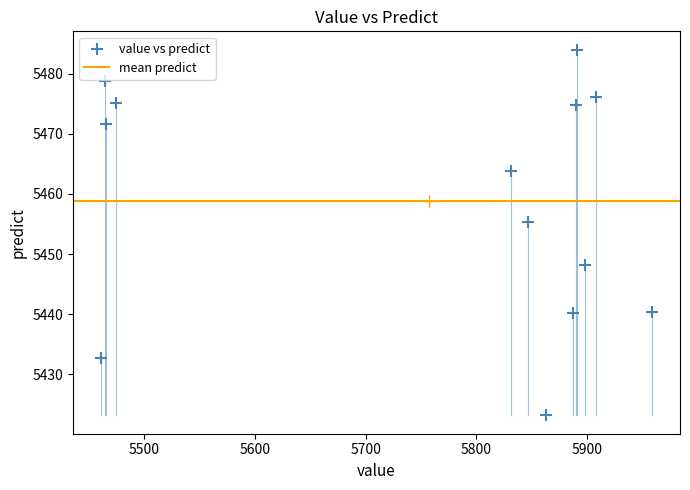

What is the range of X values (max minus min)?

497.7